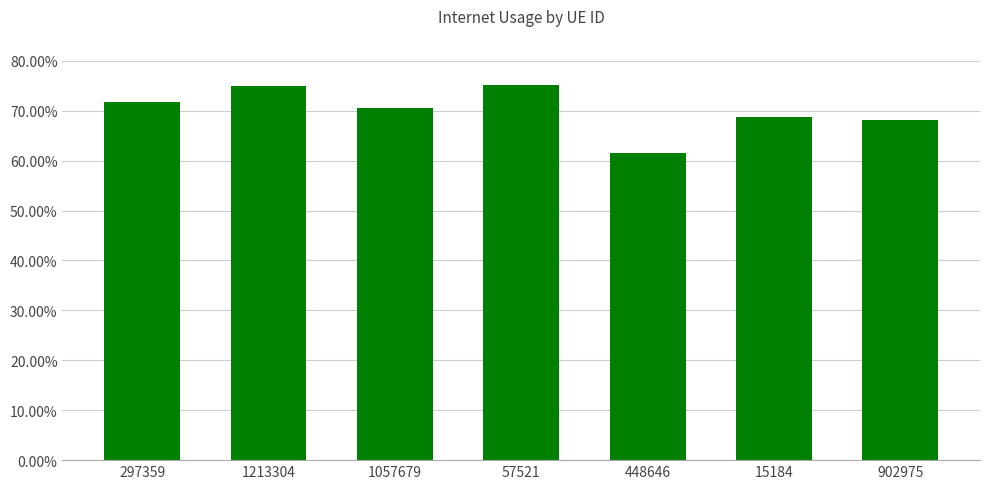

What is the greatest value displayed?

0.8